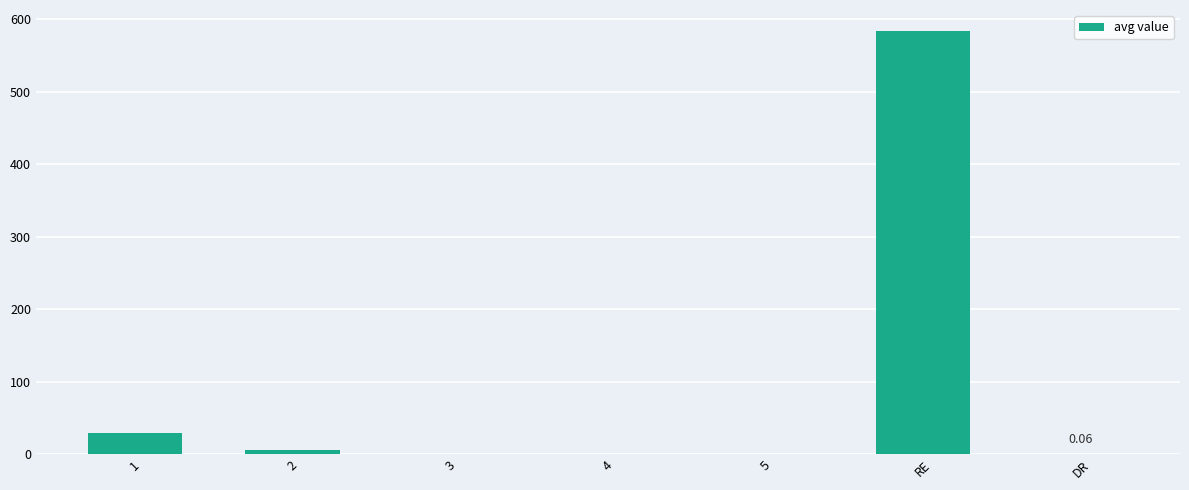

What is the greatest value displayed?

583.7